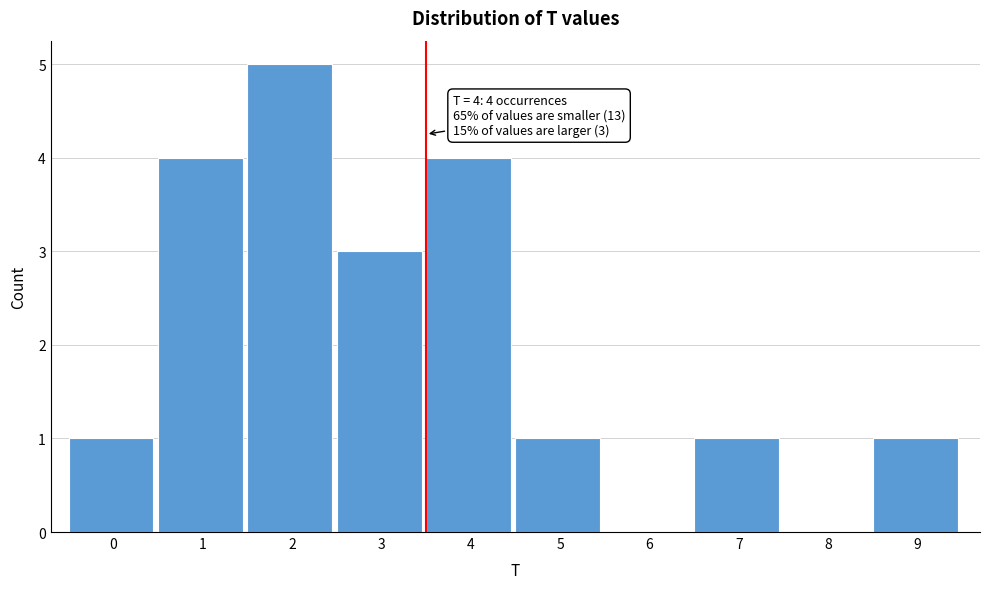

Reading left to right, list all the values displayed in this chart.

0=1	1=4	2=5	3=3	4=4	5=1	6=0	7=1	8=0	9=1